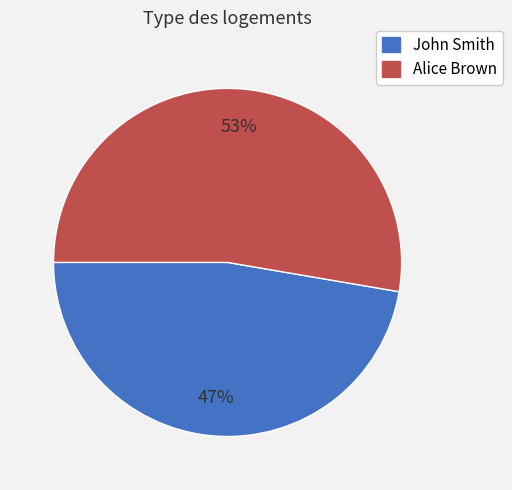

To the nearest percent, what is the average slice percentage?

50%